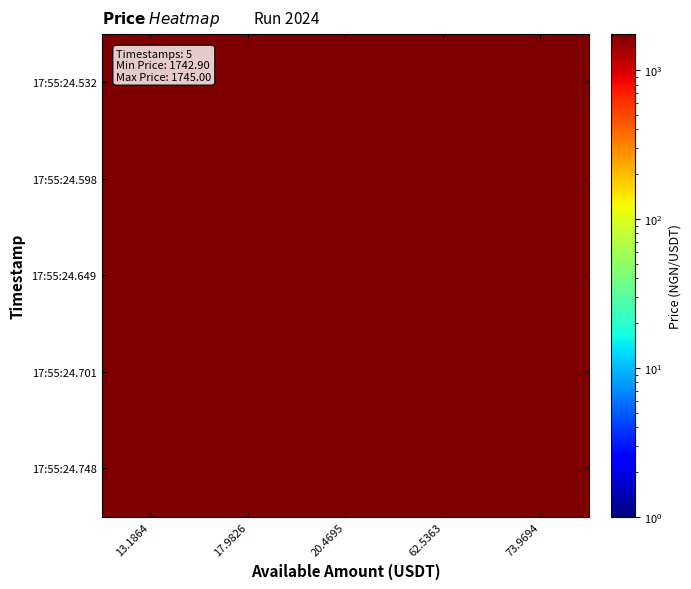

Between 73.9694 and 13.1864, which is larger?

73.9694